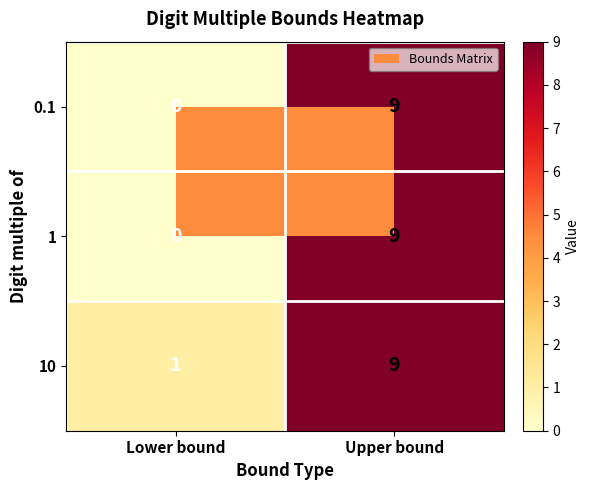

Which category has the highest value across all series?

Upper bound